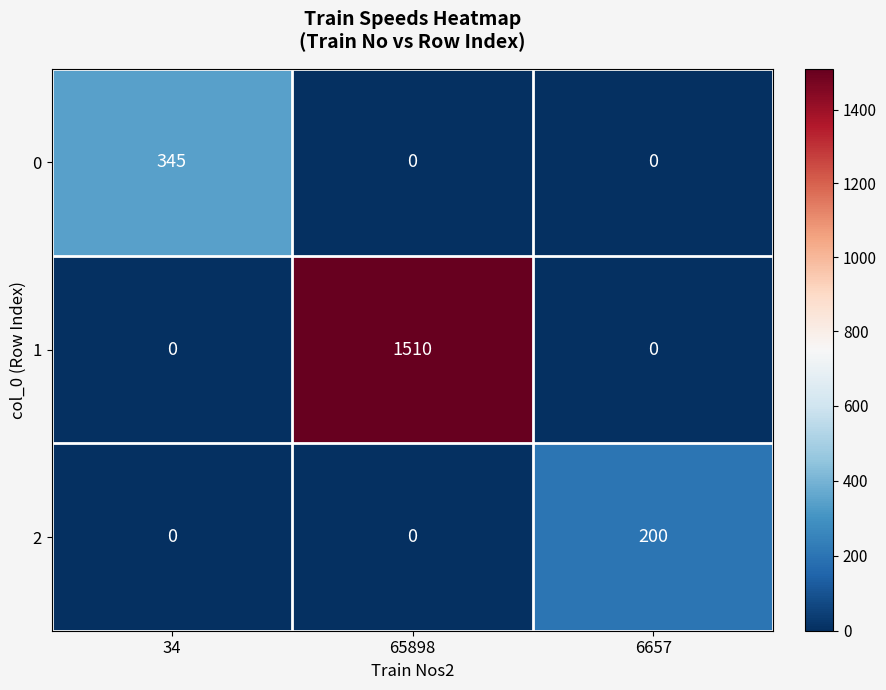

What is the difference between the 1 values at 34 and 65898?

1510